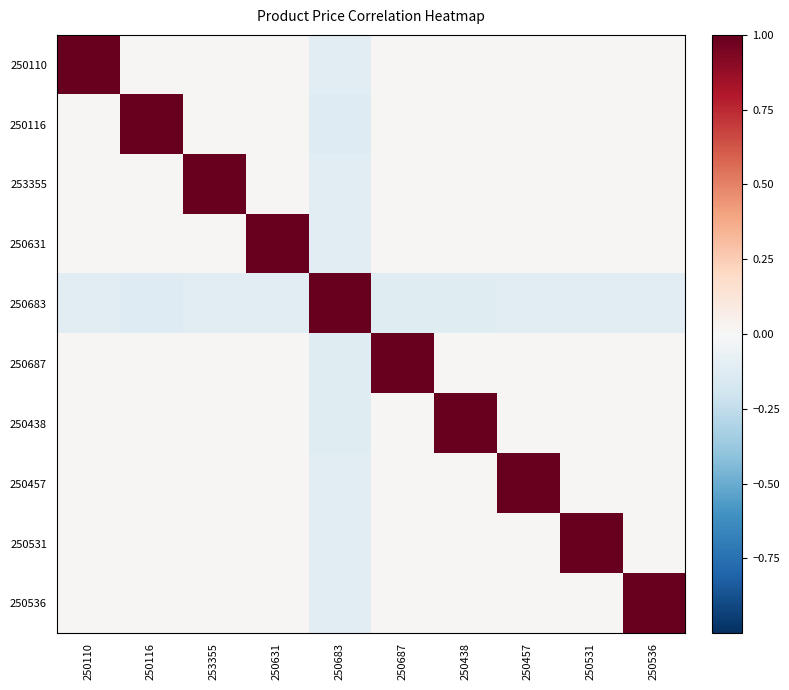

At how many categories does at least one series exceed 0?

10